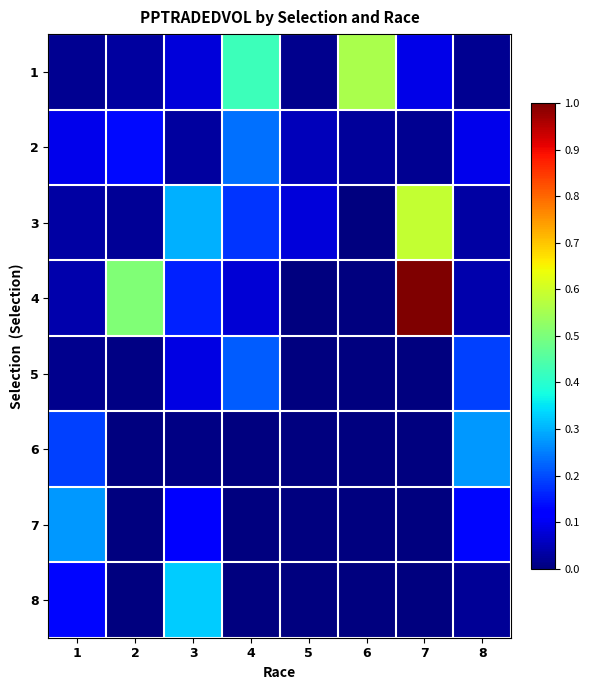

Which label corresponds to the smallest value in the chart?

6